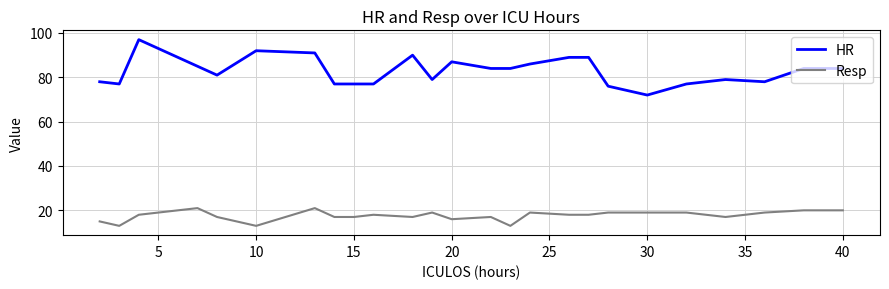

True or false: Resp and HR cross at least once.

False